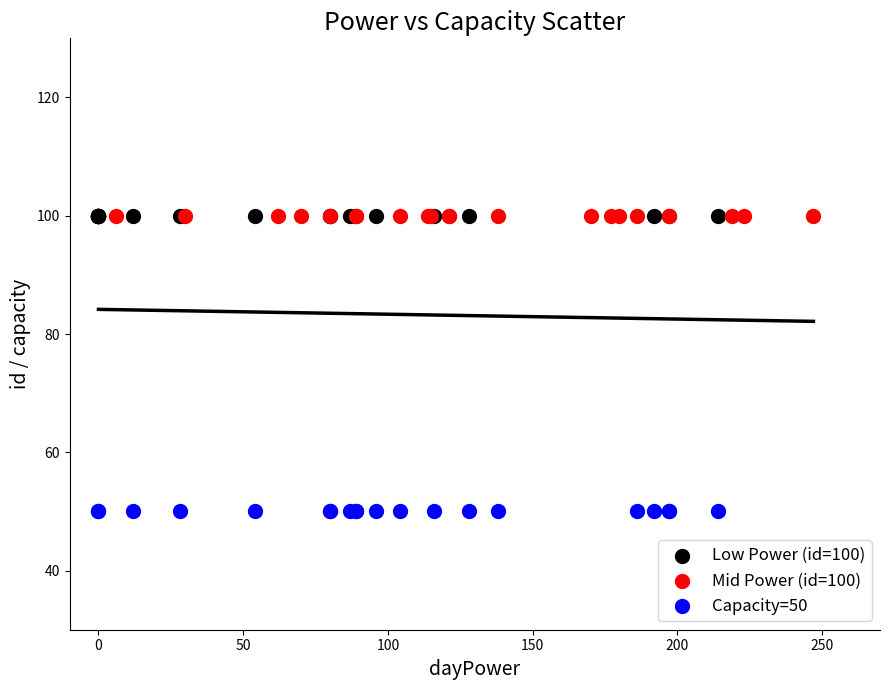

Which series contains the lowest Y value?

Capacity=50